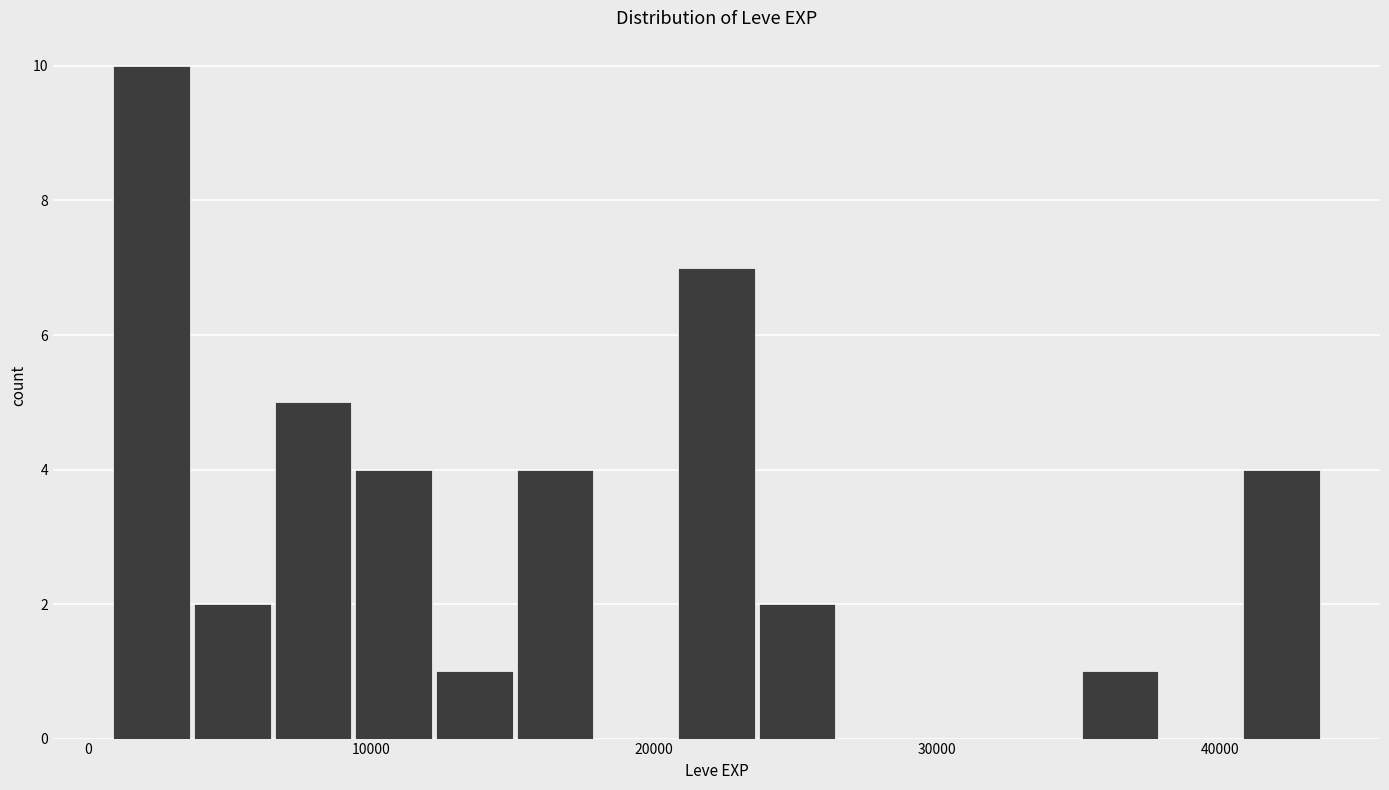

Around what value on the x-axis is the tallest bar? Give the approximate position of its centre, as read against the axis.

2000